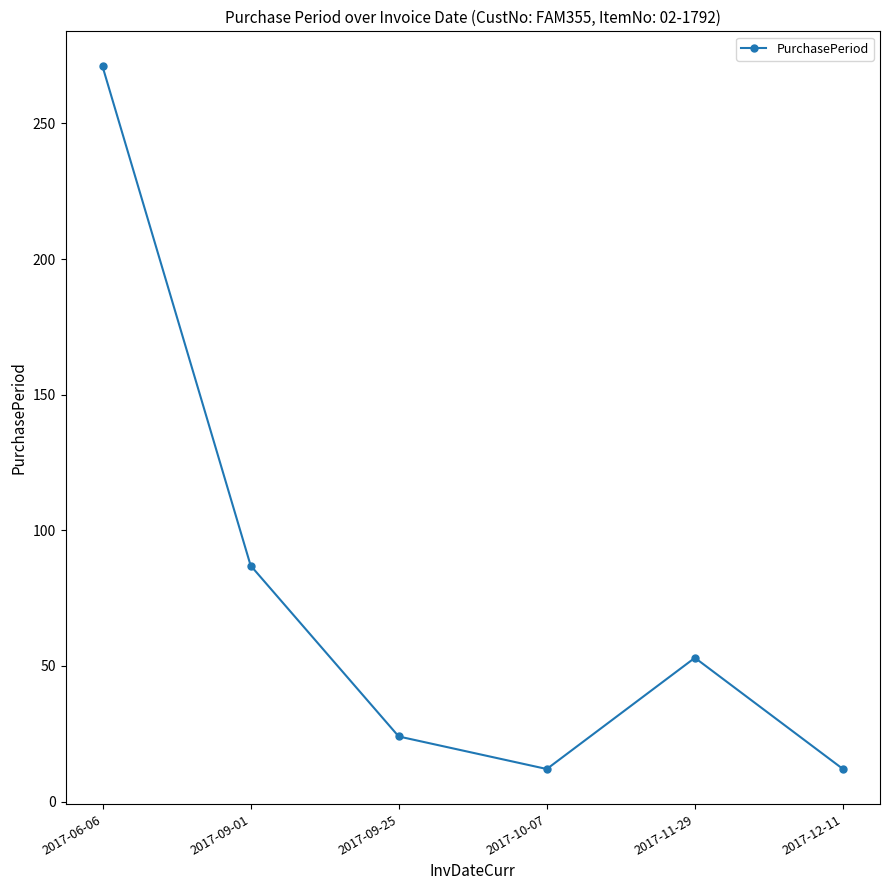

True or false: the data has more than 1 interior local peaks.

False